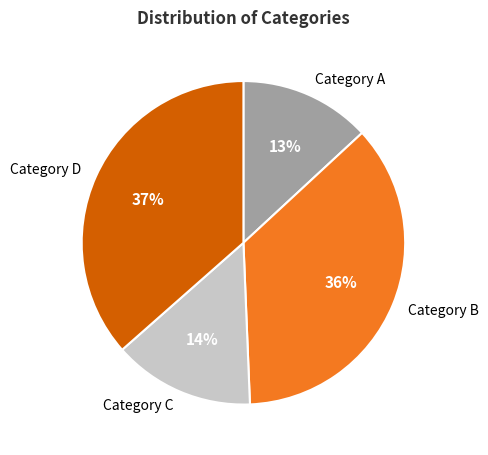

To the nearest percent, what portion does Category A represent?

13%